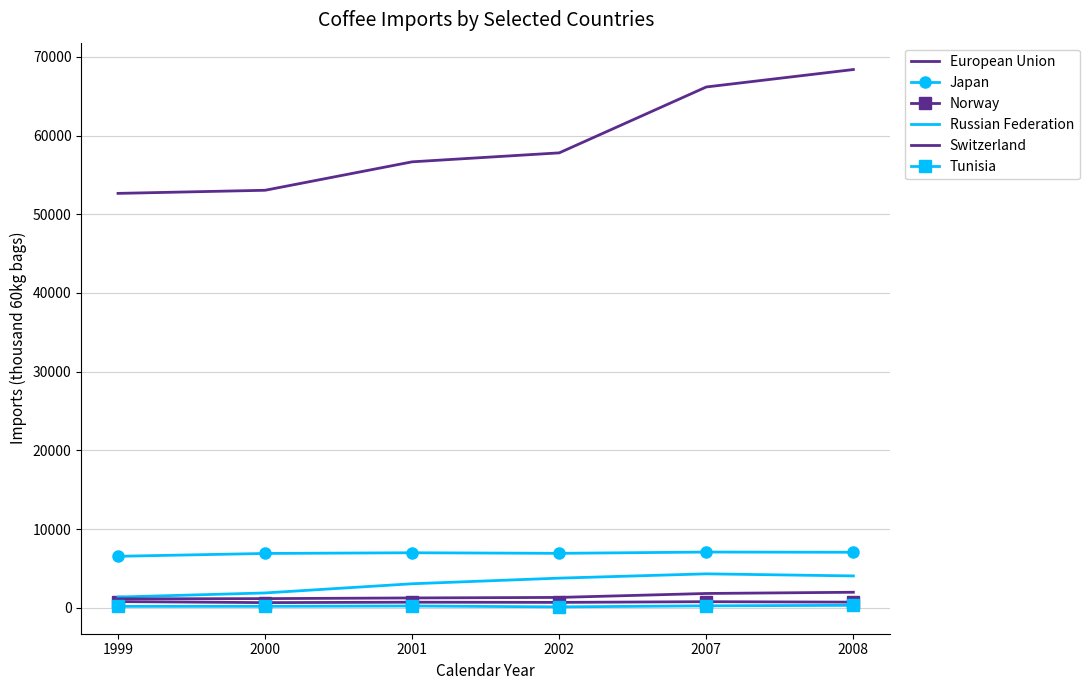

How many data points in European Union are less than 57804?

3